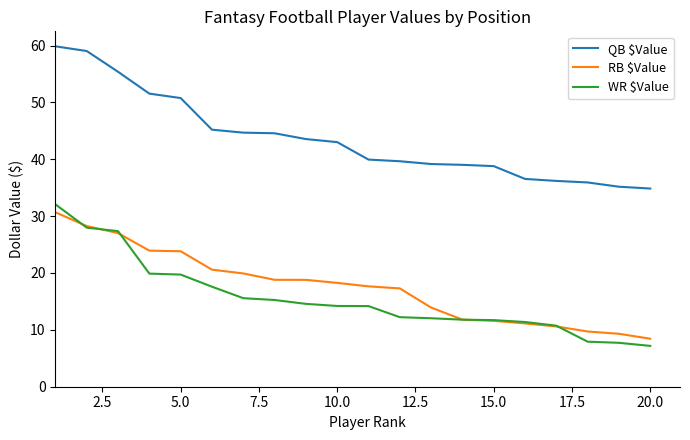

True or false: RB $Value and QB $Value intersect in this chart.

False